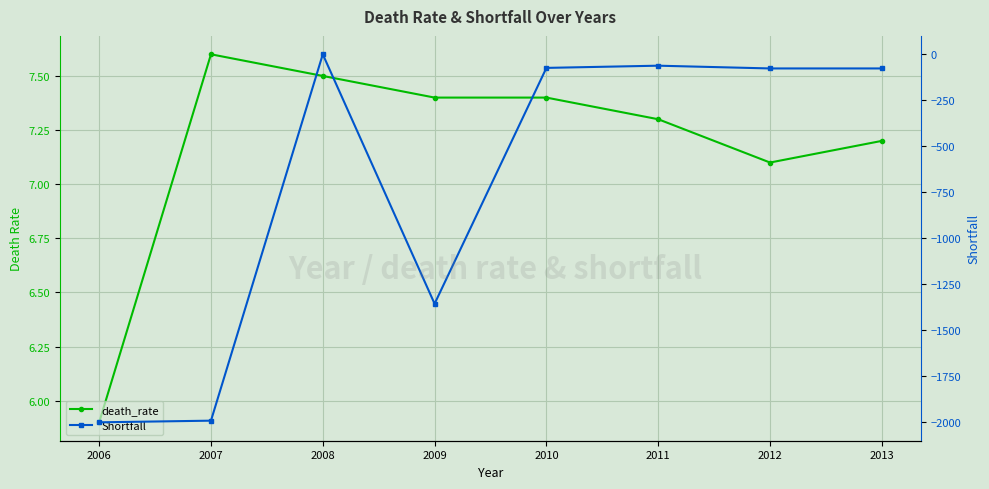

List the series in order of their peak value, highest first.

death_rate, Shortfall